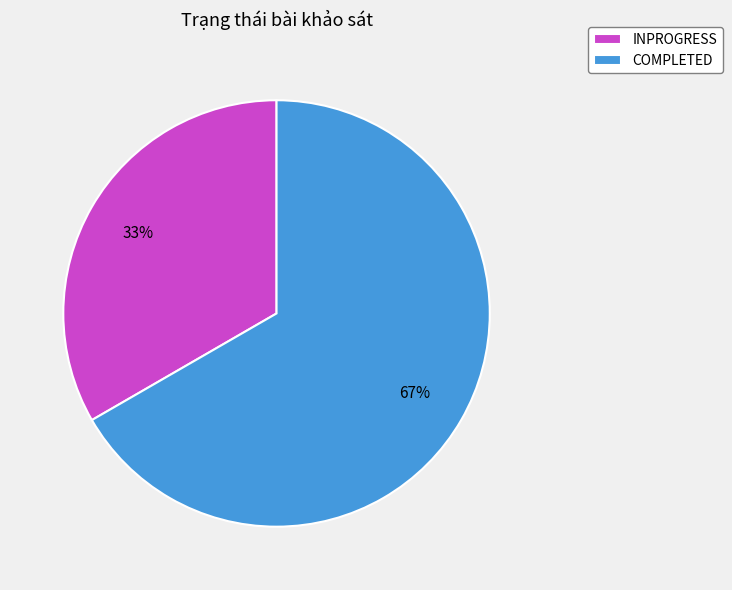

To the nearest percent, what portion does COMPLETED represent?

67%